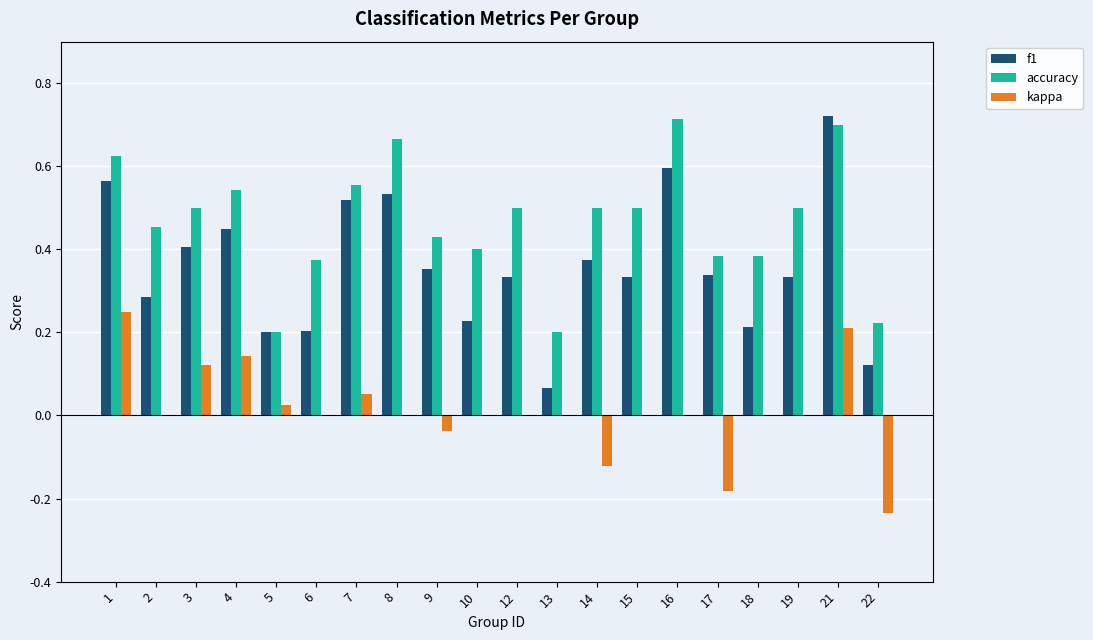

Between 2 and 5, which series saw the biggest shift?

accuracy